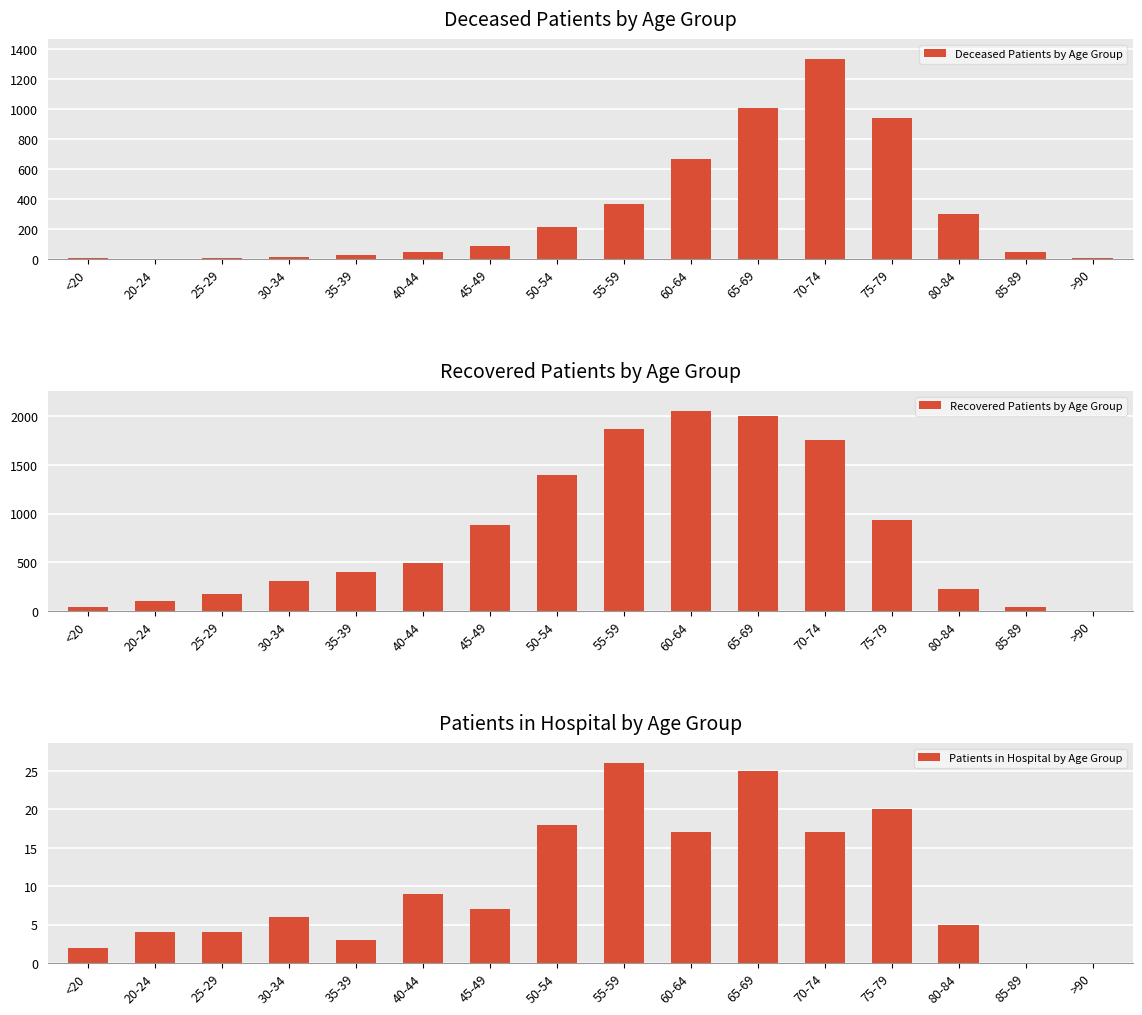

At which label does Deceased Patients by Age Group first exceed 91?

50-54